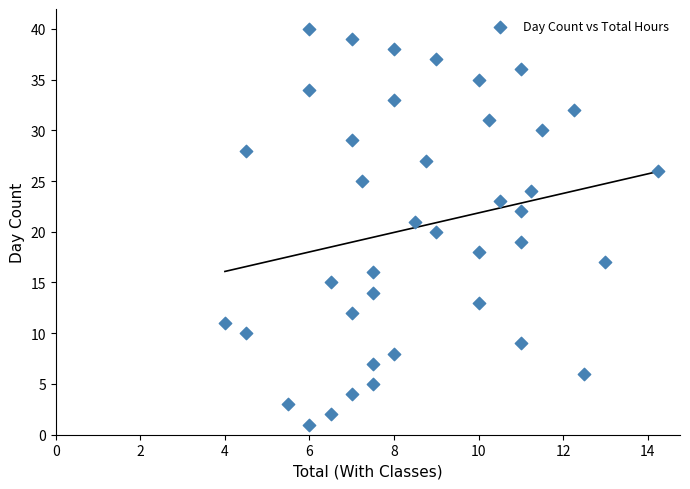

What is the range of Y values (max minus min)?

39